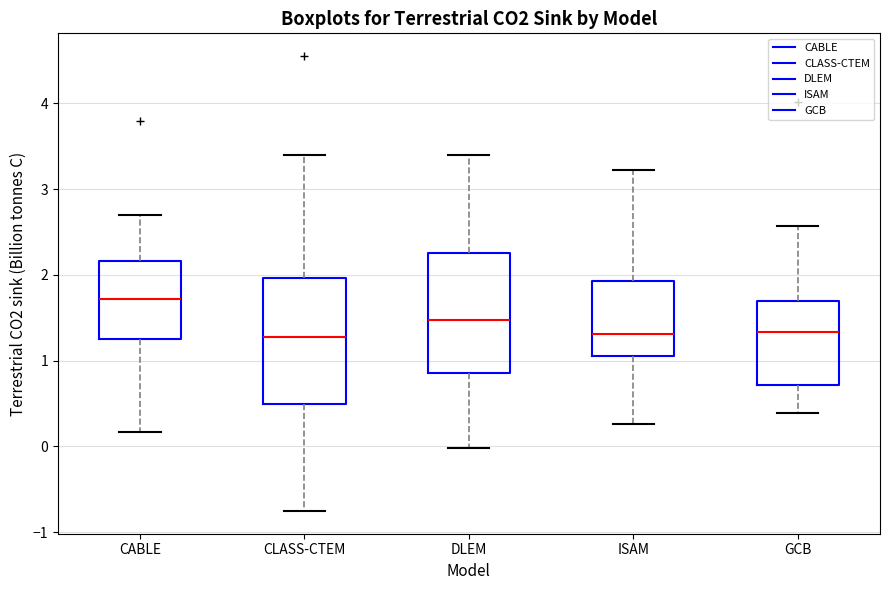

Reading left to right, transcribe this box plot: for each box, give where its median line is, the range the box spans, and where its two whiskers end, as read against the y-axis. The values are not printed on the chart, so give them approximately, as read against the axis.

CABLE: median 1.7, box 1.3 to 2.2, whiskers 0.2 to 2.7
CLASS-CTEM: median 1.3, box 0.5 to 2.0, whiskers -0.8 to 3.4
DLEM: median 1.5, box 0.9 to 2.3, whiskers 0.0 to 3.4
ISAM: median 1.3, box 1.1 to 1.9, whiskers 0.3 to 3.2
GCB: median 1.3, box 0.7 to 1.7, whiskers 0.4 to 2.6